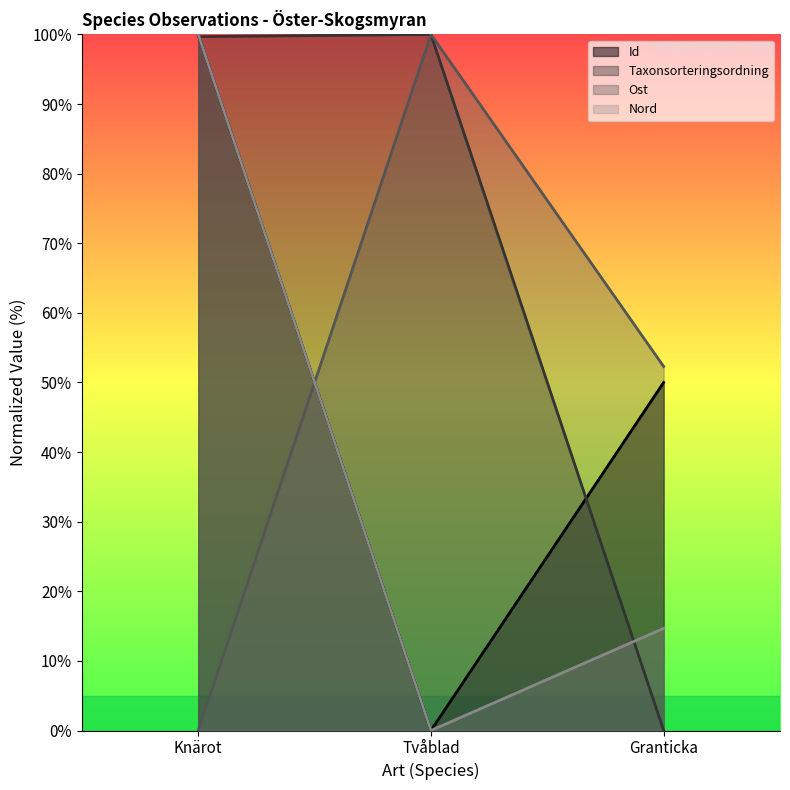

Where does the Ost series first go above 52?

Tvåblad